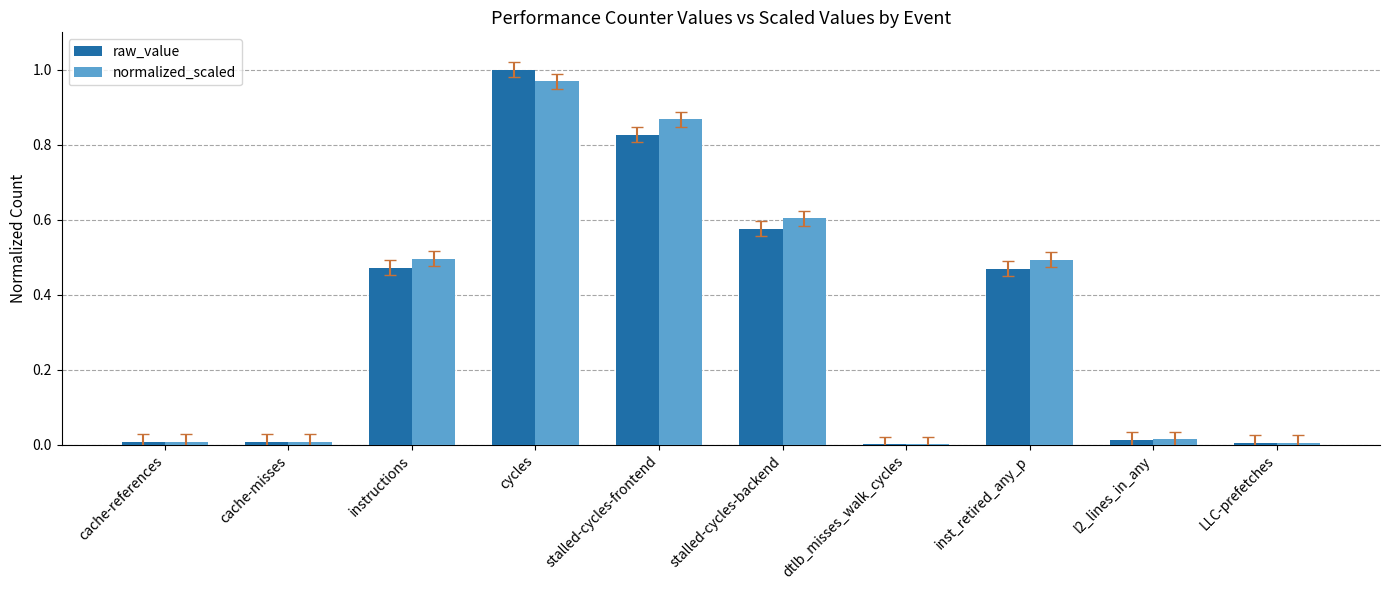

How many groups of bars are there?

10